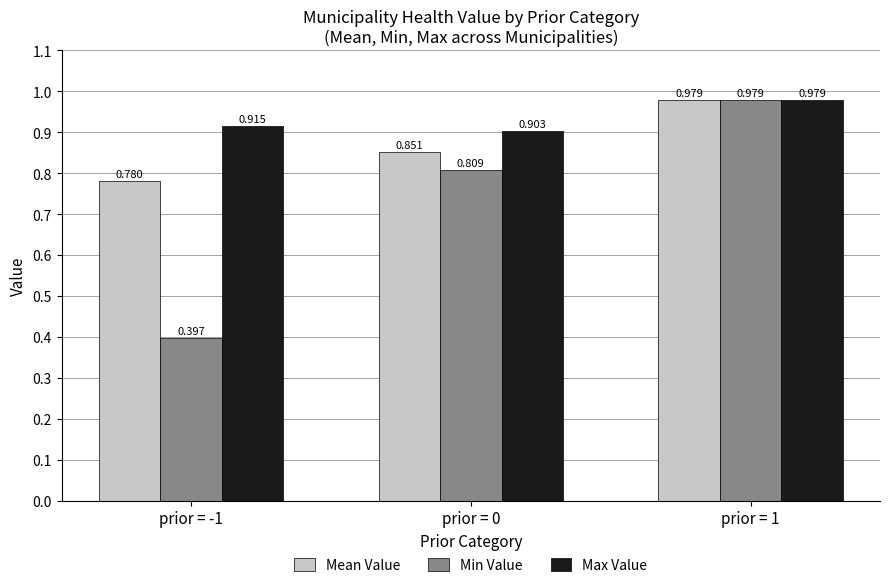

Which category has the highest value across all series?

prior = 1